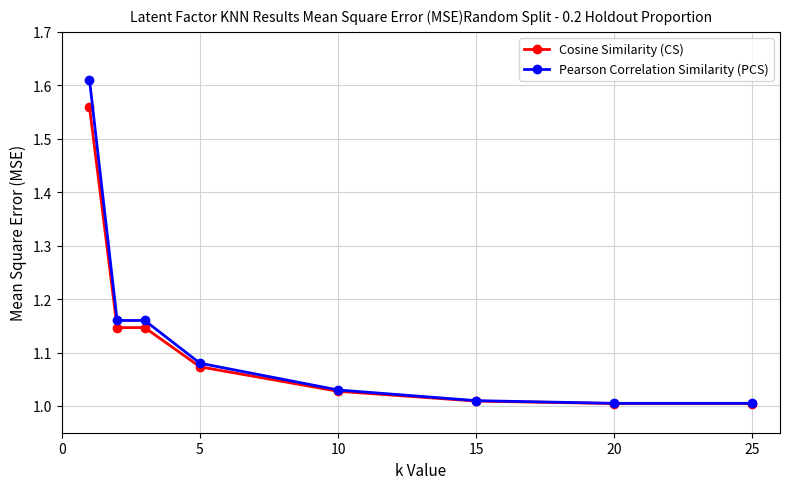

List the series in order of their peak value, highest first.

Pearson Correlation Similarity (PCS), Cosine Similarity (CS)